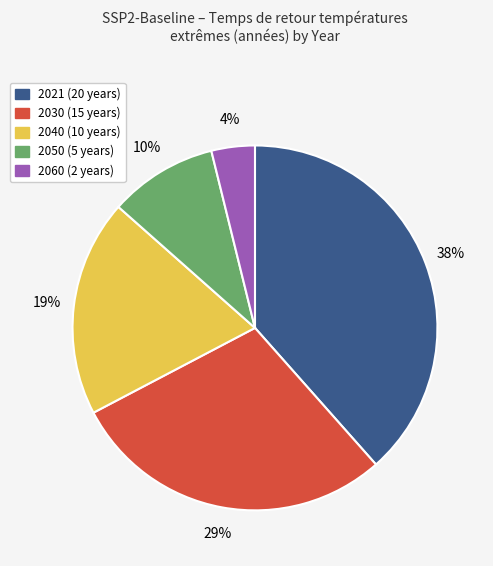

How many slices are in this pie chart?

5